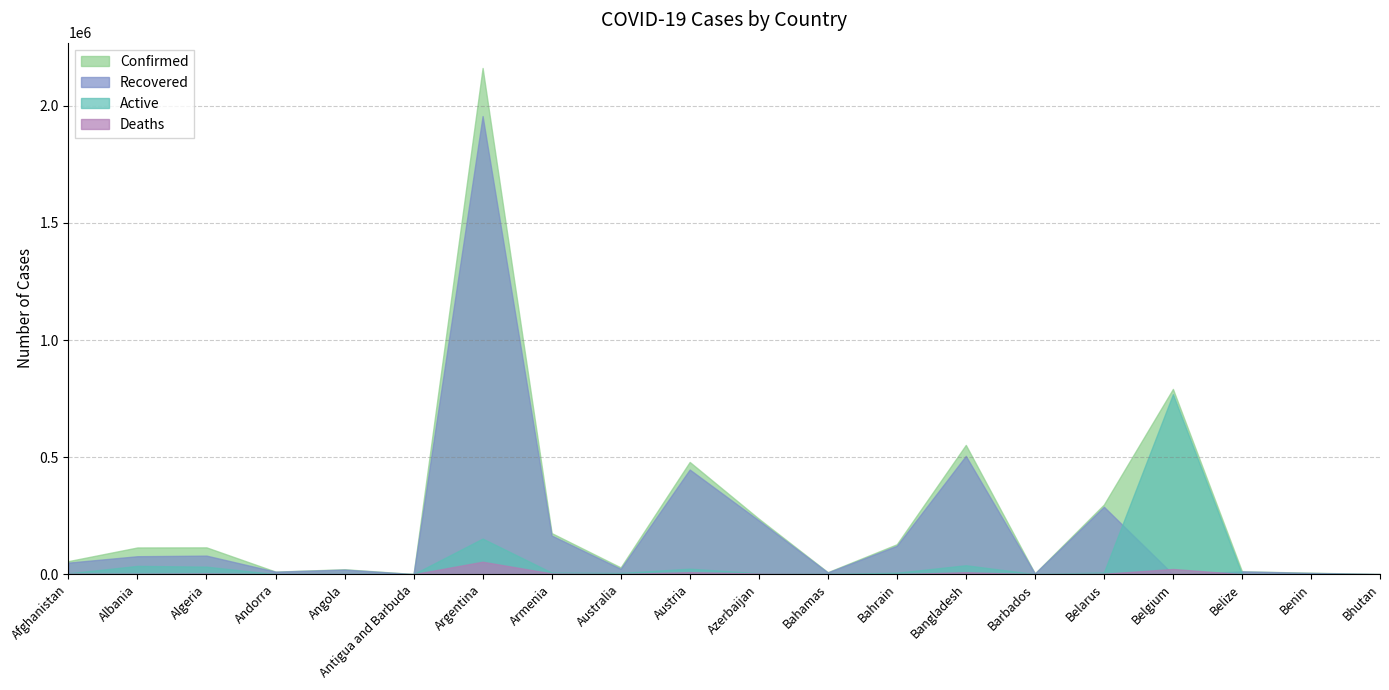

At which category does Recovered reach its first local peak?

Algeria